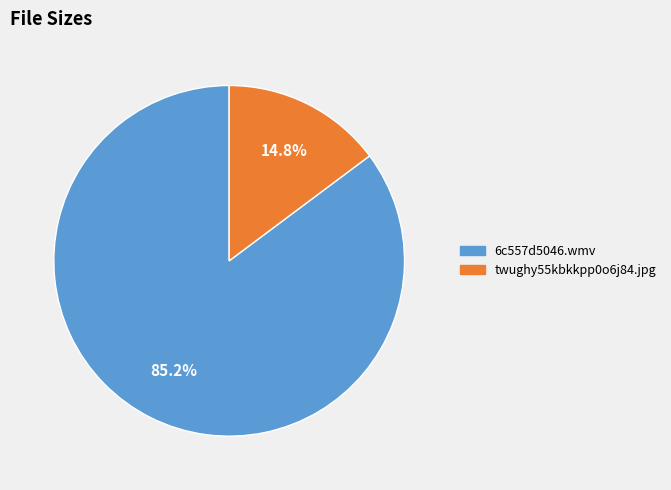

To the nearest percent, what is the difference between the largest and smallest slice percentages?

70%